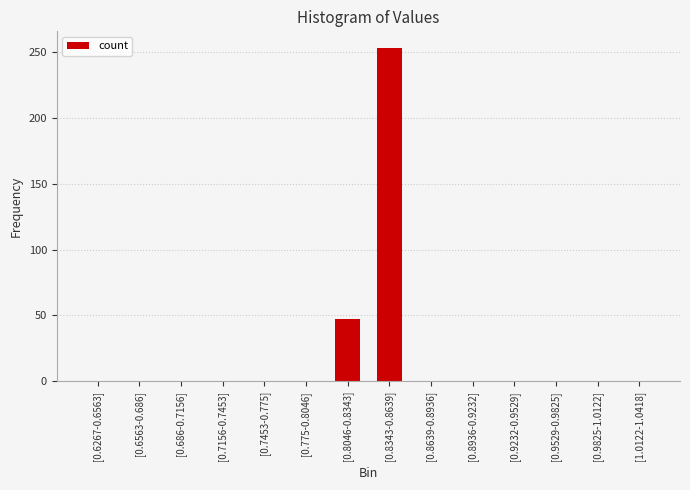

What is the sum of all values?

300